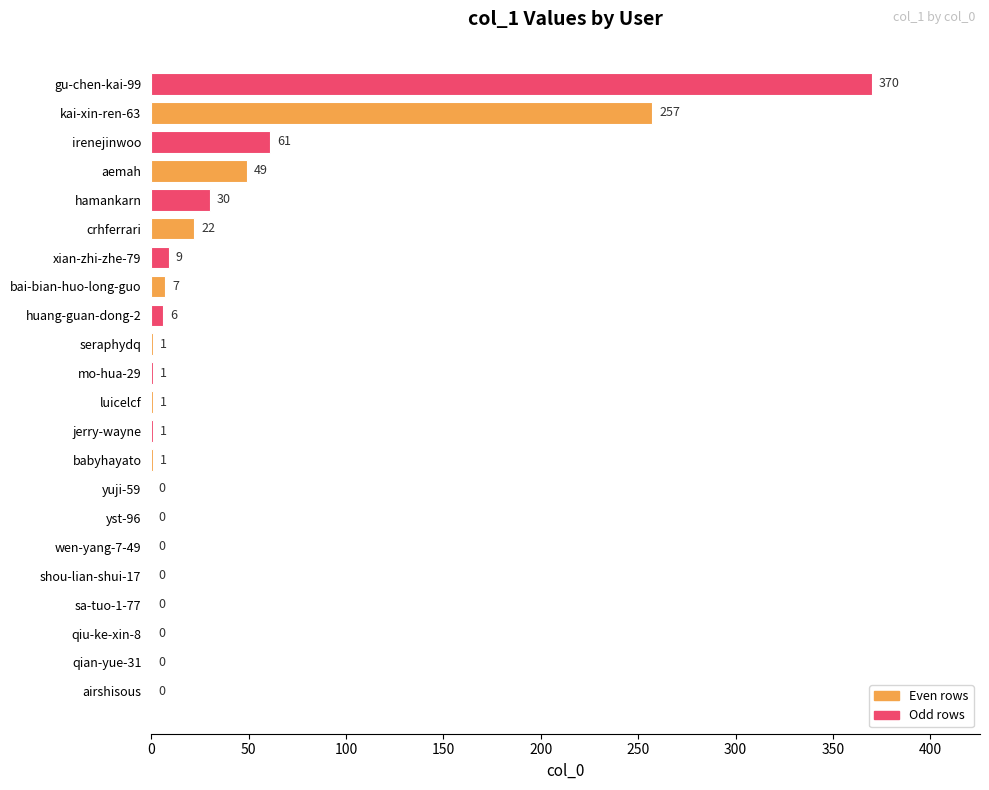

At which label is the value closest to 185?

kai-xin-ren-63